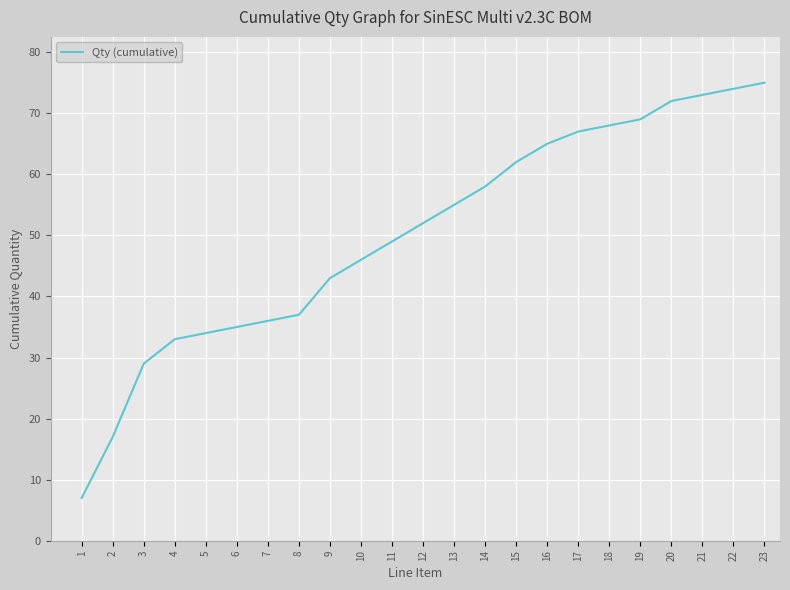

Reading left to right, transcribe all the data shown in this chart.

7	17	29	33	34	35	36	37	43	46	49	52	55	58	62	65	67	68	69	72	73	74	75